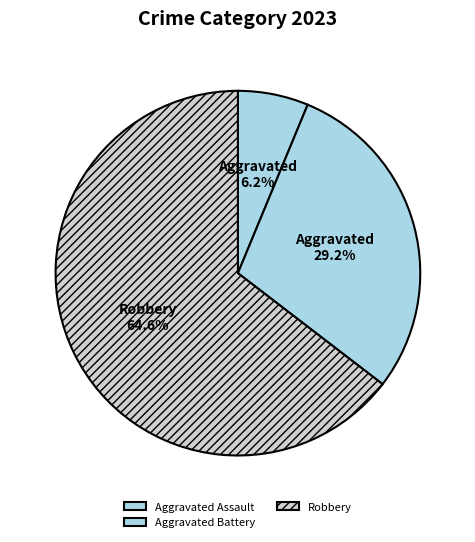

Is there any slice that represents more than half of the pie?

Yes